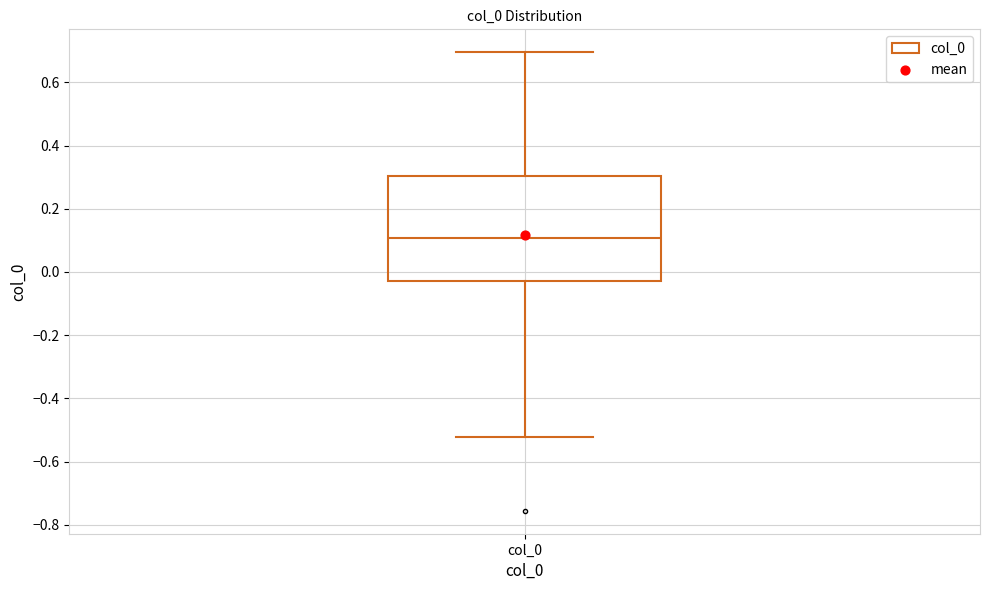

Read this box plot against the y-axis: the position of the median line, the range covered by the box, and the ends of both whiskers. The values are not printed on the chart, so give them approximately, as read against the axis.

median 0.10, box -0.02 to 0.30, whiskers -0.52 to 0.70